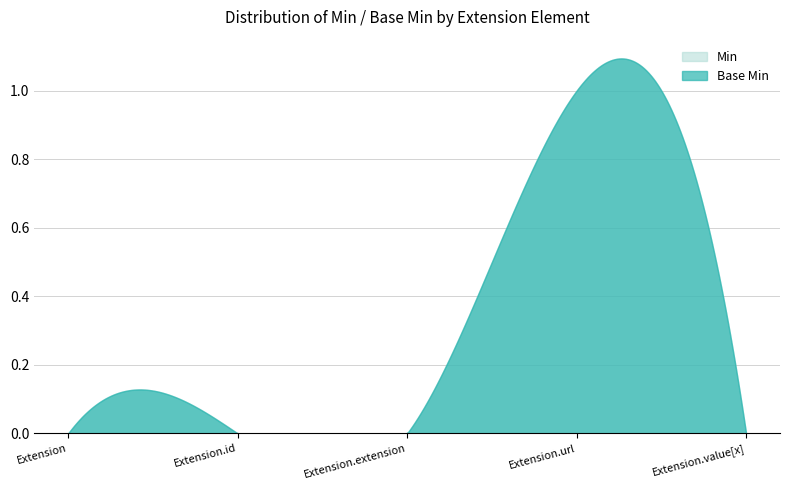

Reading left to right, extract all data points from this chart.

Min: Extension=0	Extension.id=0	Extension.extension=0	Extension.url=1	Extension.value[x]=0
Base Min: Extension=0	Extension.id=0	Extension.extension=0	Extension.url=1	Extension.value[x]=0